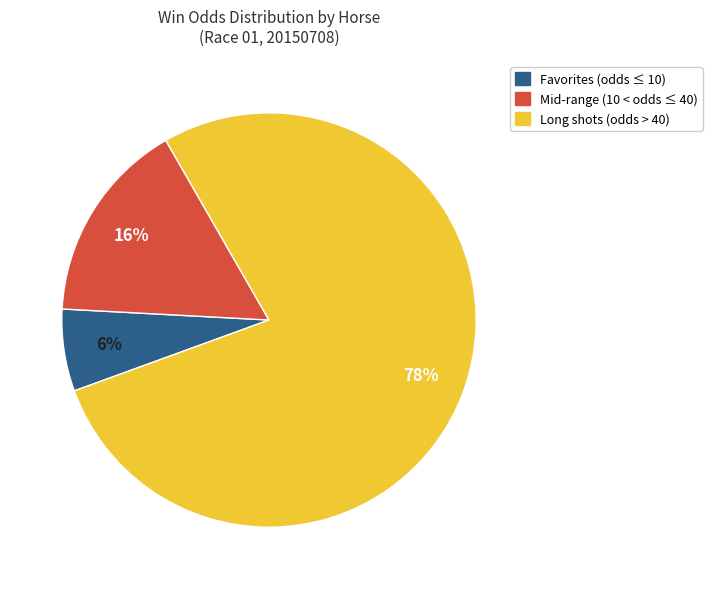

To the nearest percent, what is the average slice percentage?

33%